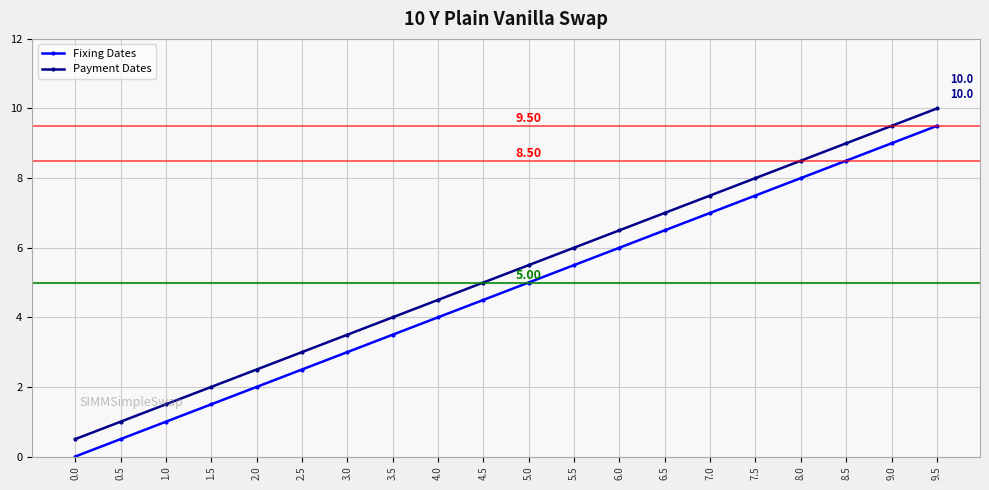

True or false: Fixing Dates and Payment Dates intersect in this chart.

False